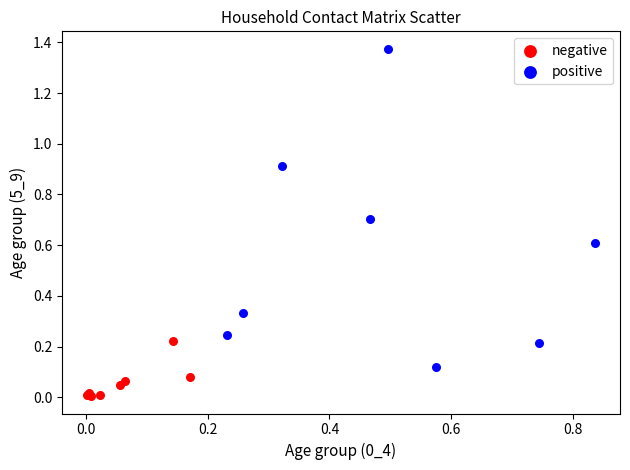

What are all the series names shown in the legend?

negative, positive